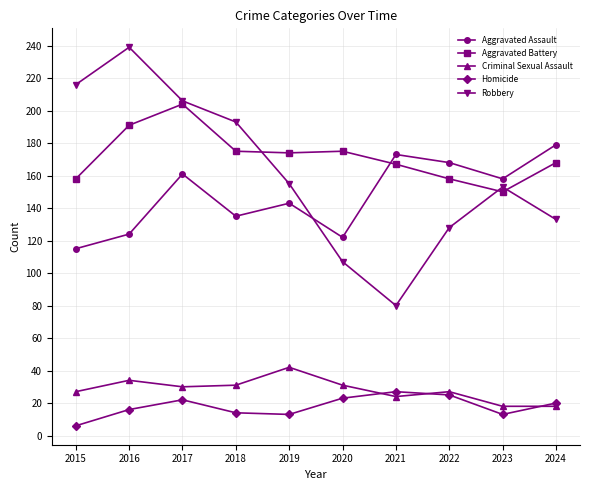

What is the difference between the maximum and minimum values in the Criminal Sexual Assault series?

24